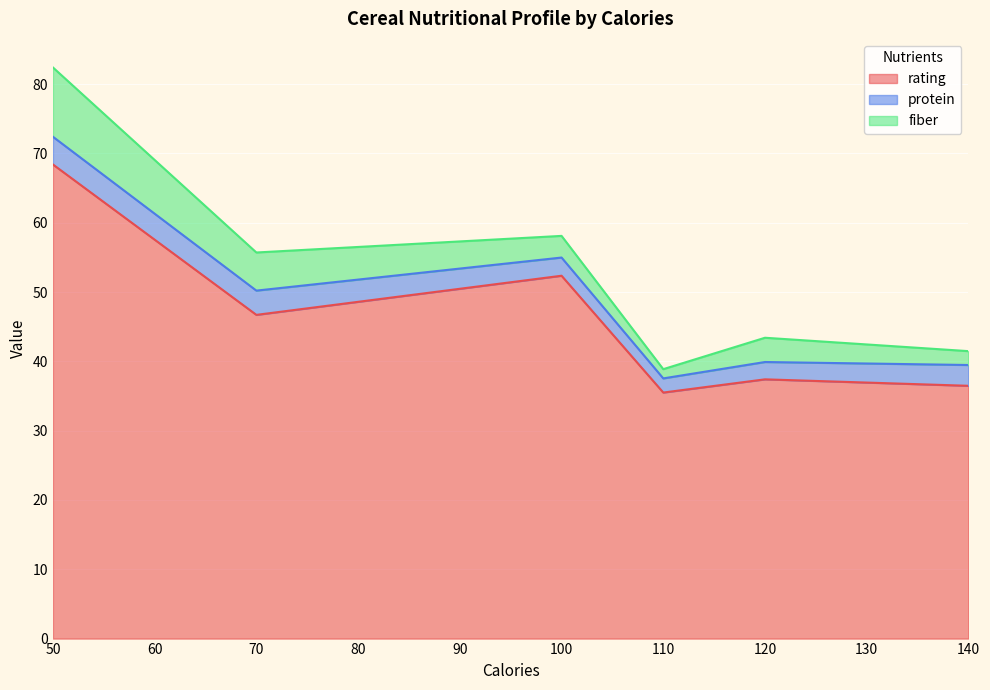

Rank the series at 110 from lowest to highest value.

fiber, protein, rating